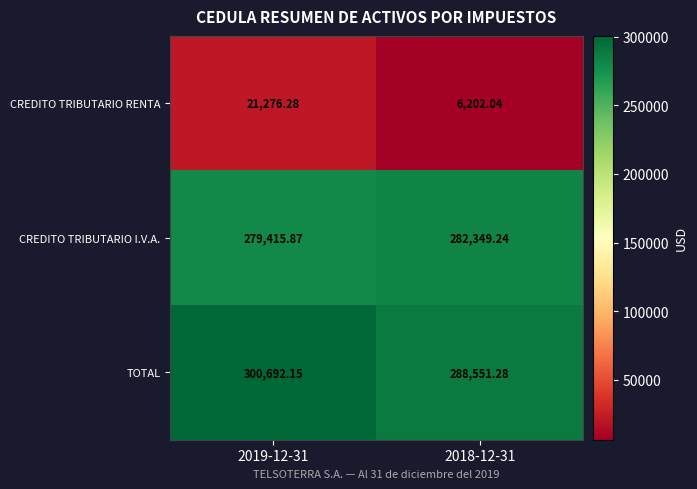

Is the value of TOTAL at 2019-12-31 greater than the value of CREDITO TRIBUTARIO I.V.A. at 2018-12-31?

Yes